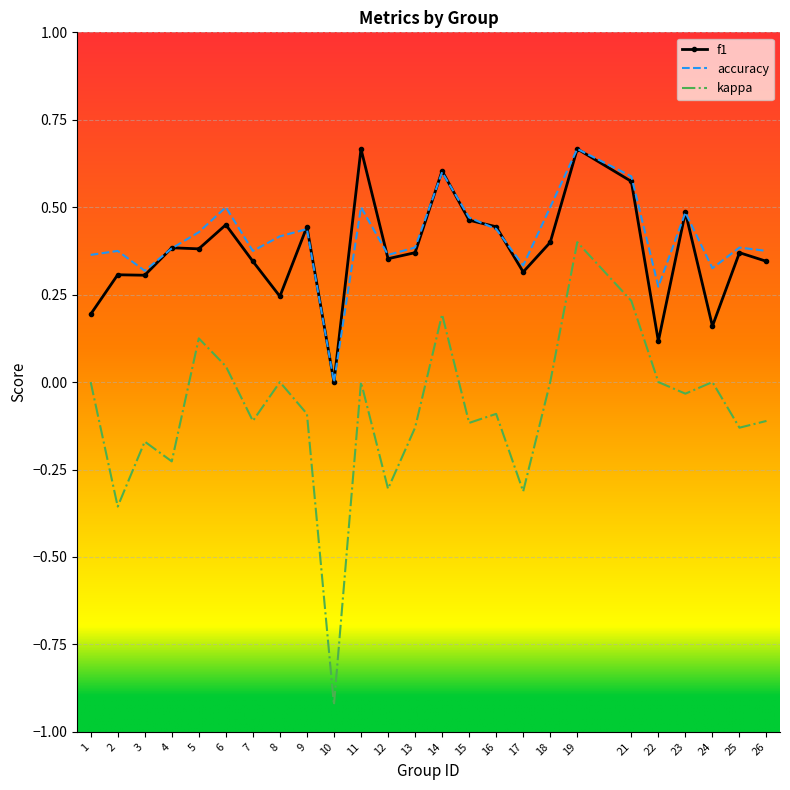

Which category has the lowest value across all series?

10